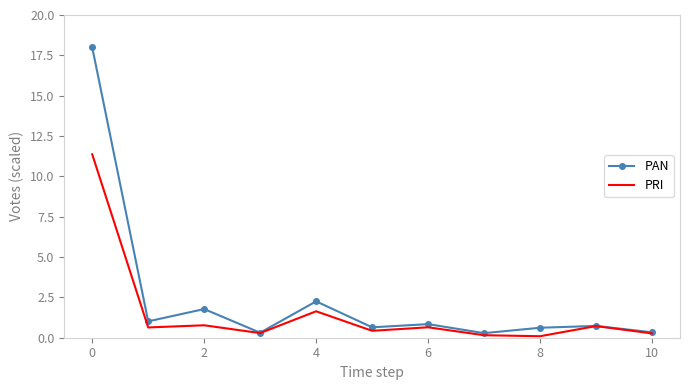

At how many categories does at least one series exceed 0?

11